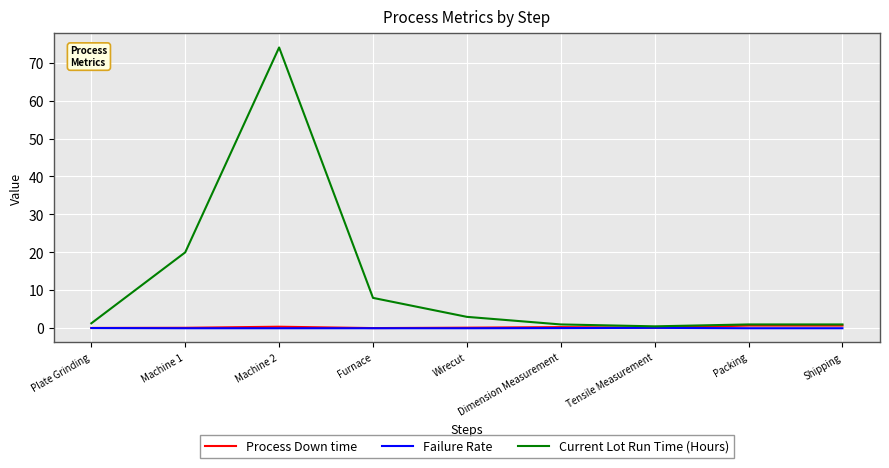

Count the number of data series in this chart.

3